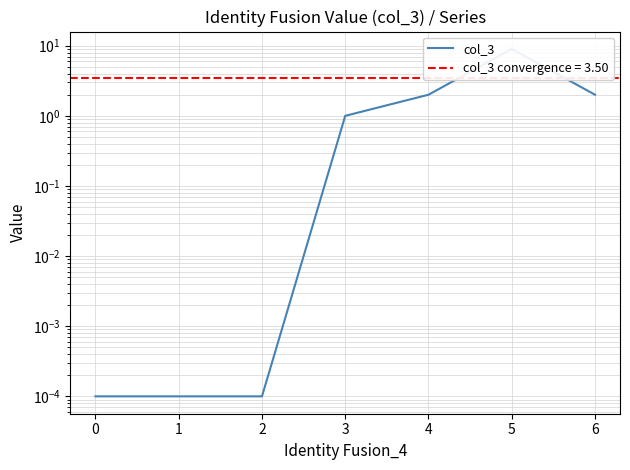

What is the change in value from 2 to 6?

+2.0